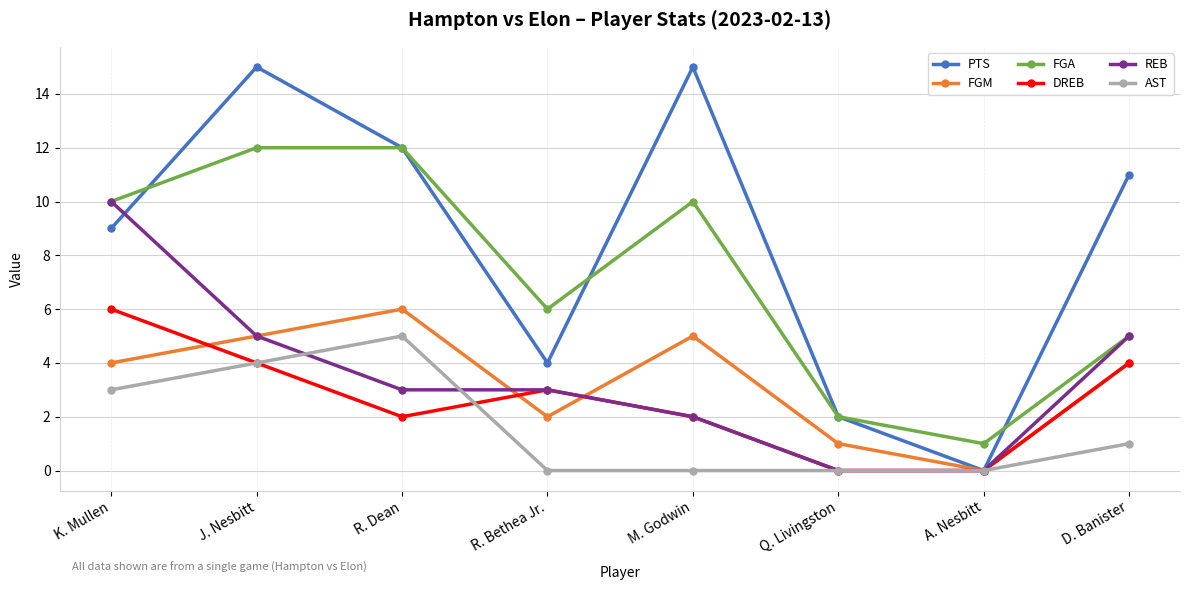

True or false: FGA and DREB cross at least once.

False